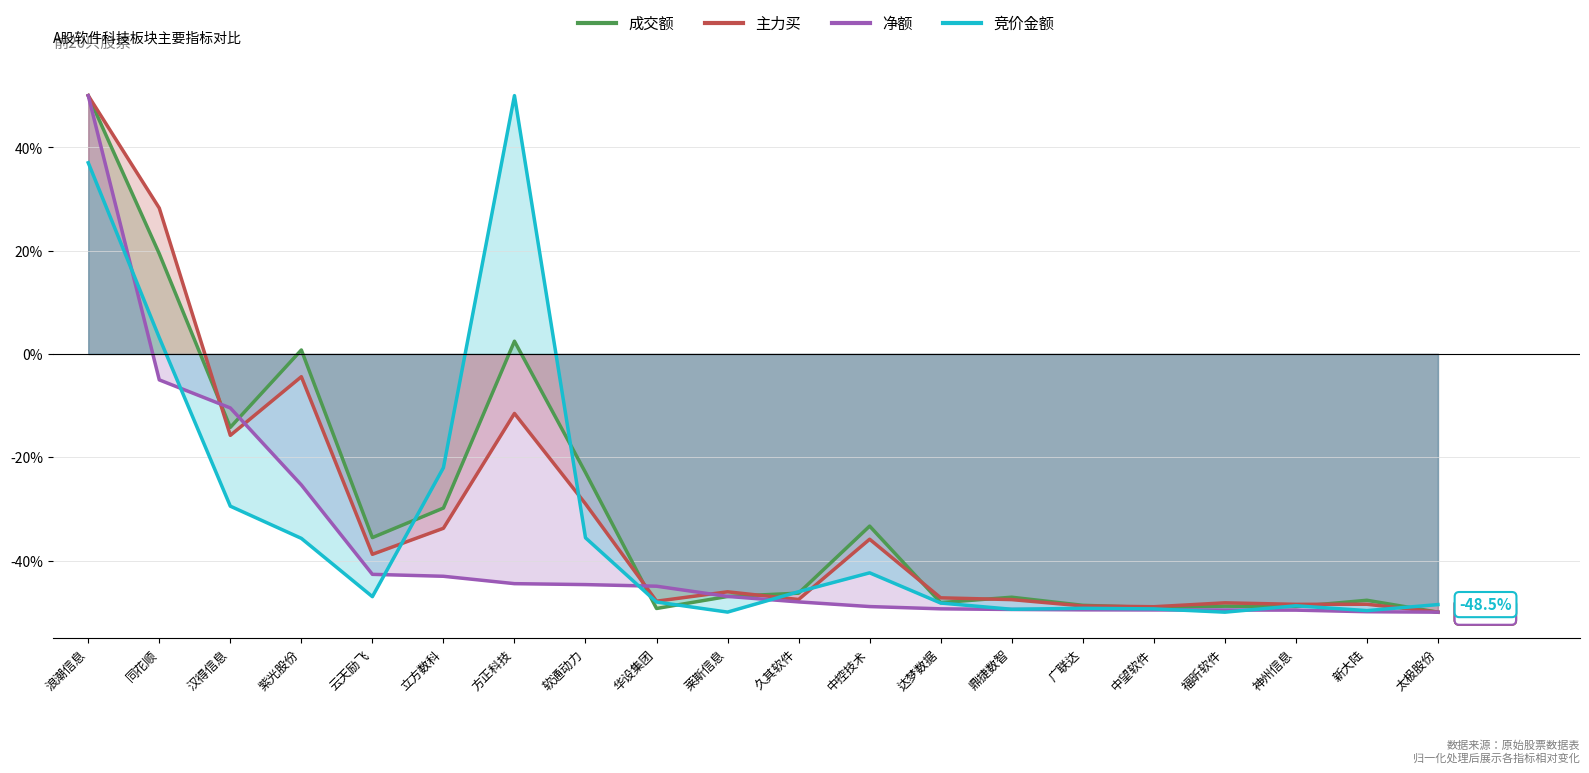

How many values in 主力买 are above zero?

2